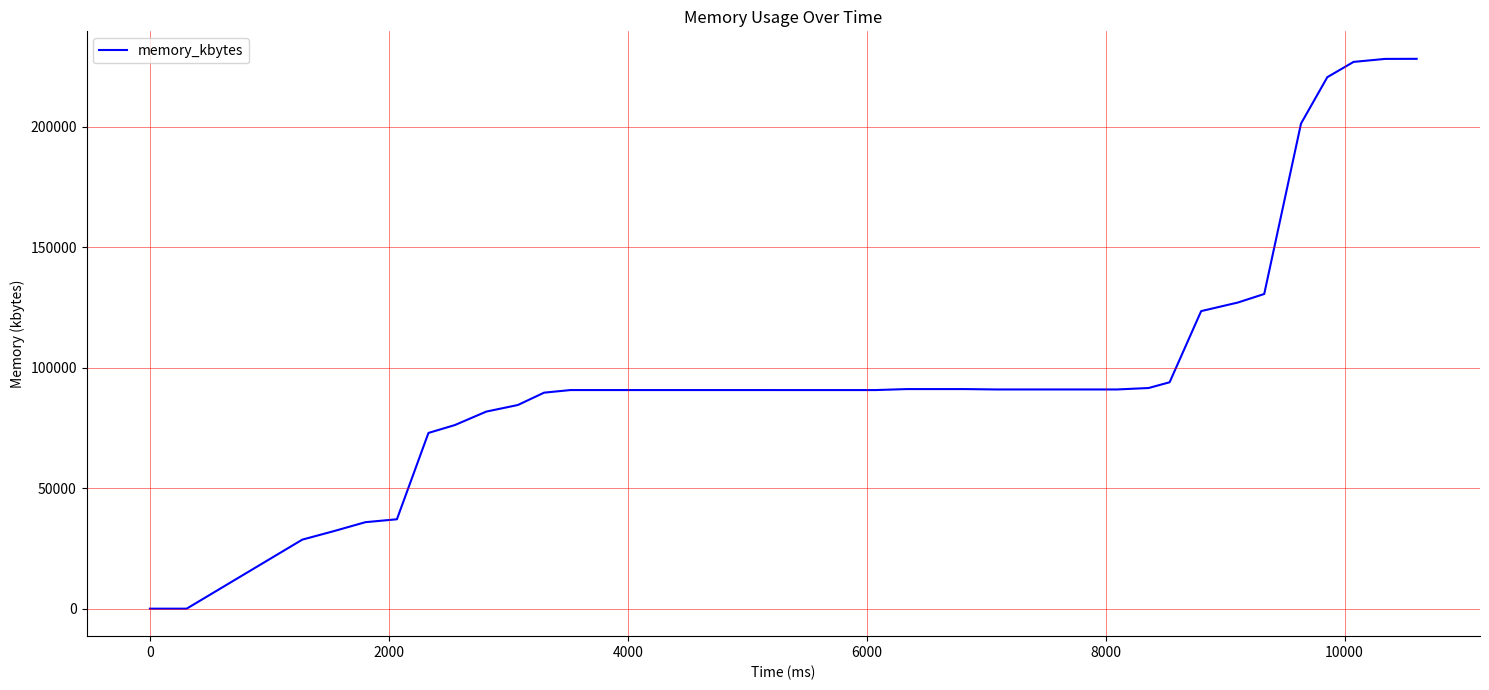

What is the greatest value displayed?

228148